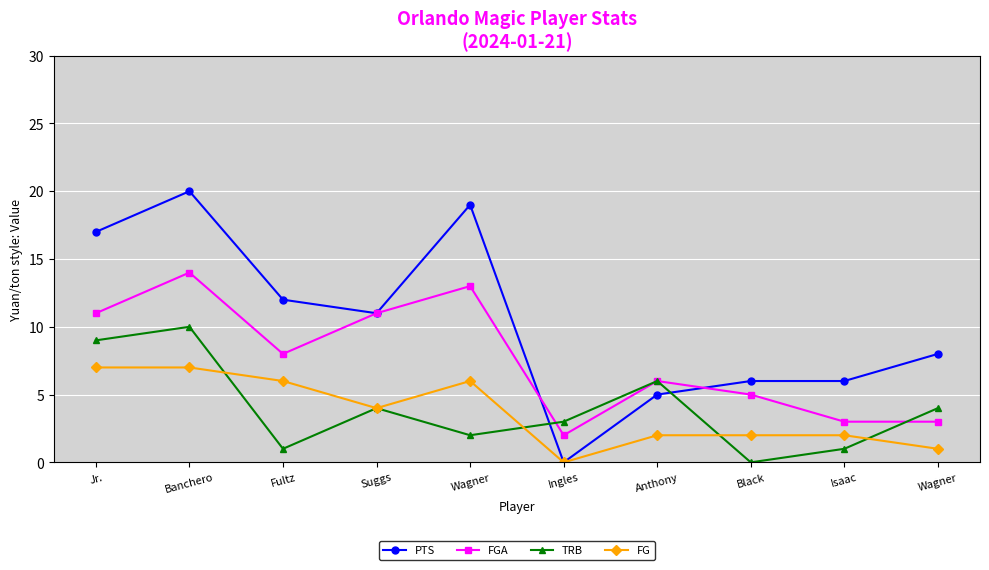

How many positive values does the TRB series have?

9